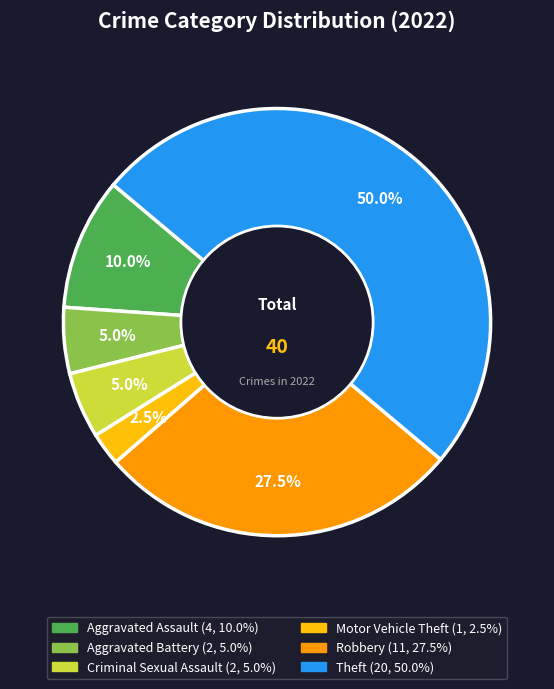

To the nearest percent, what portion does Aggravated Assault represent?

10%